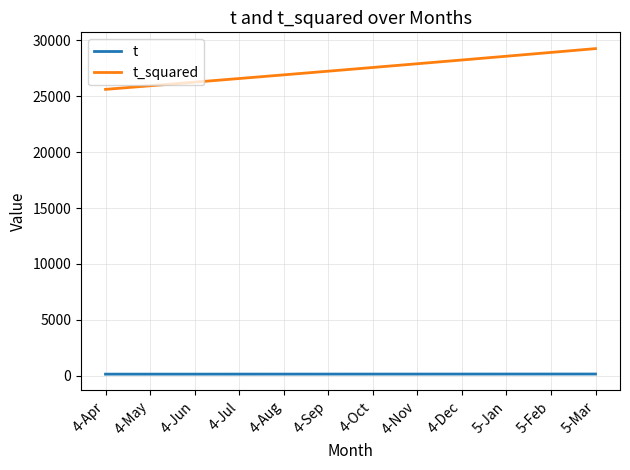

True or false: t and t_squared intersect in this chart.

False